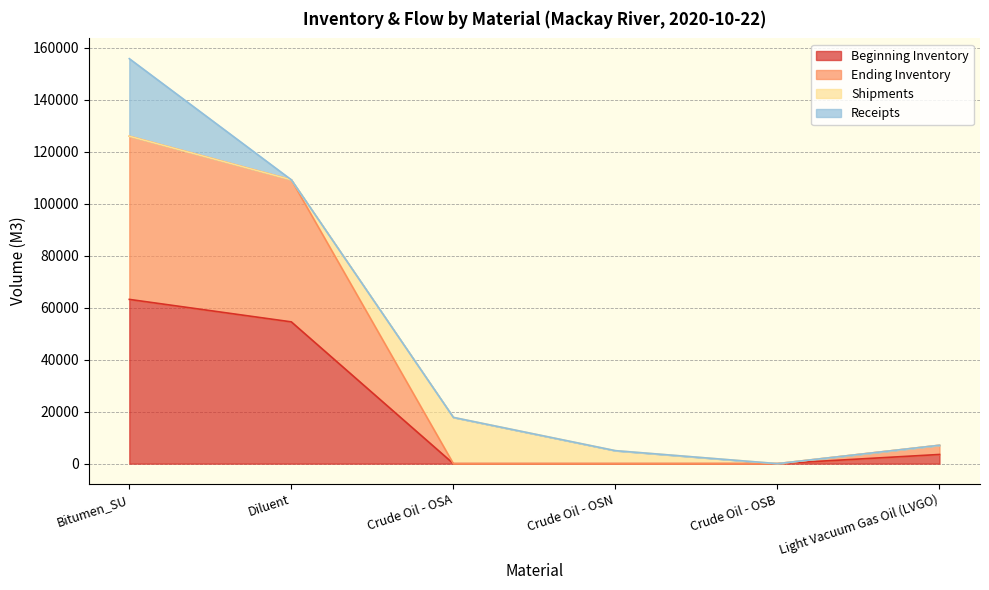

The Beginning Inventory series shows -30520.9 at Crude Oil - OSN. True or false?

False